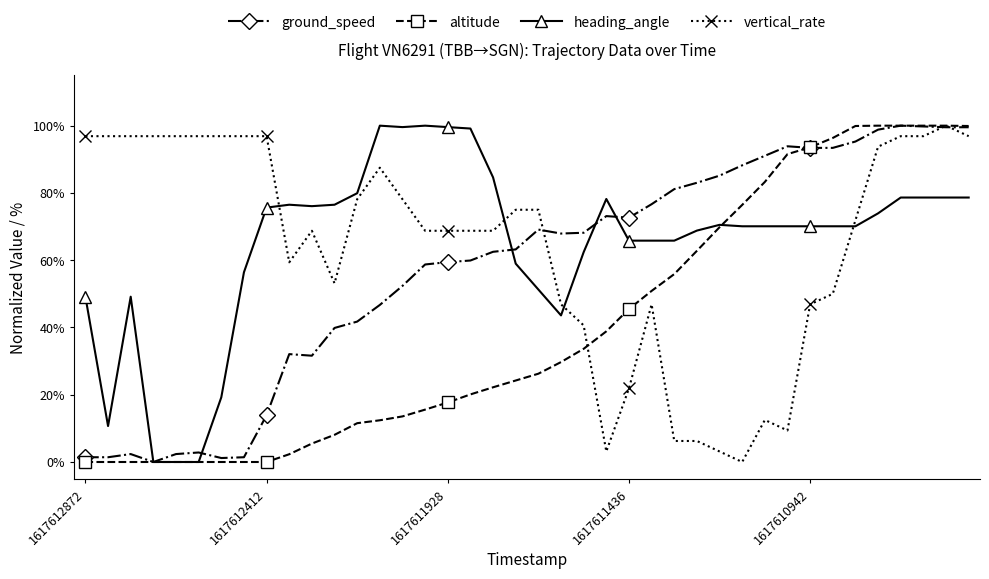

Which series has the largest total across all categories?

heading_angle